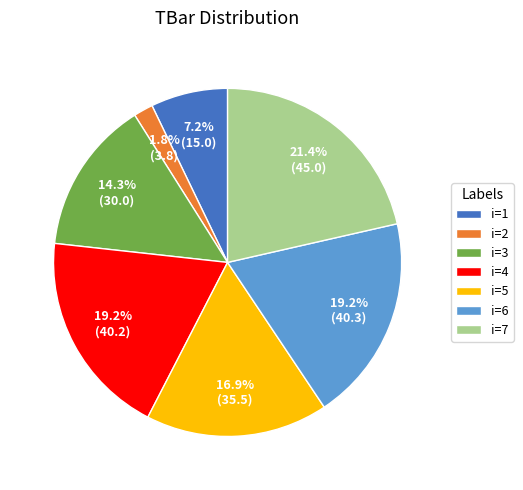

Do i=1 and i=6 together represent more than half of the pie?

No